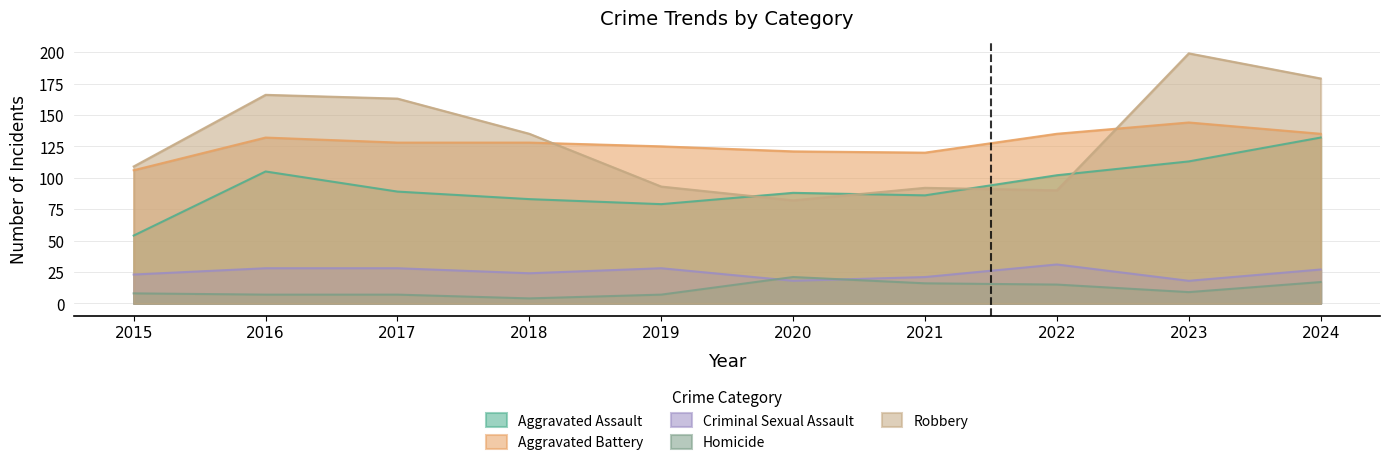

What is the maximum value for Aggravated Battery?

144